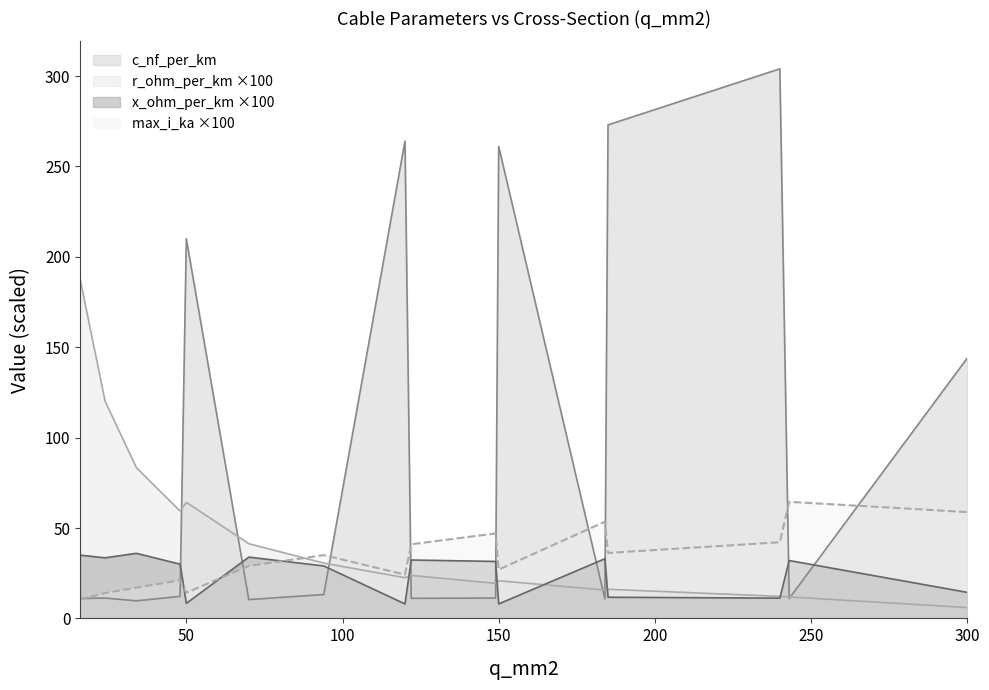

True or false: max_i_ka and x_ohm_per_km cross at least once.

True